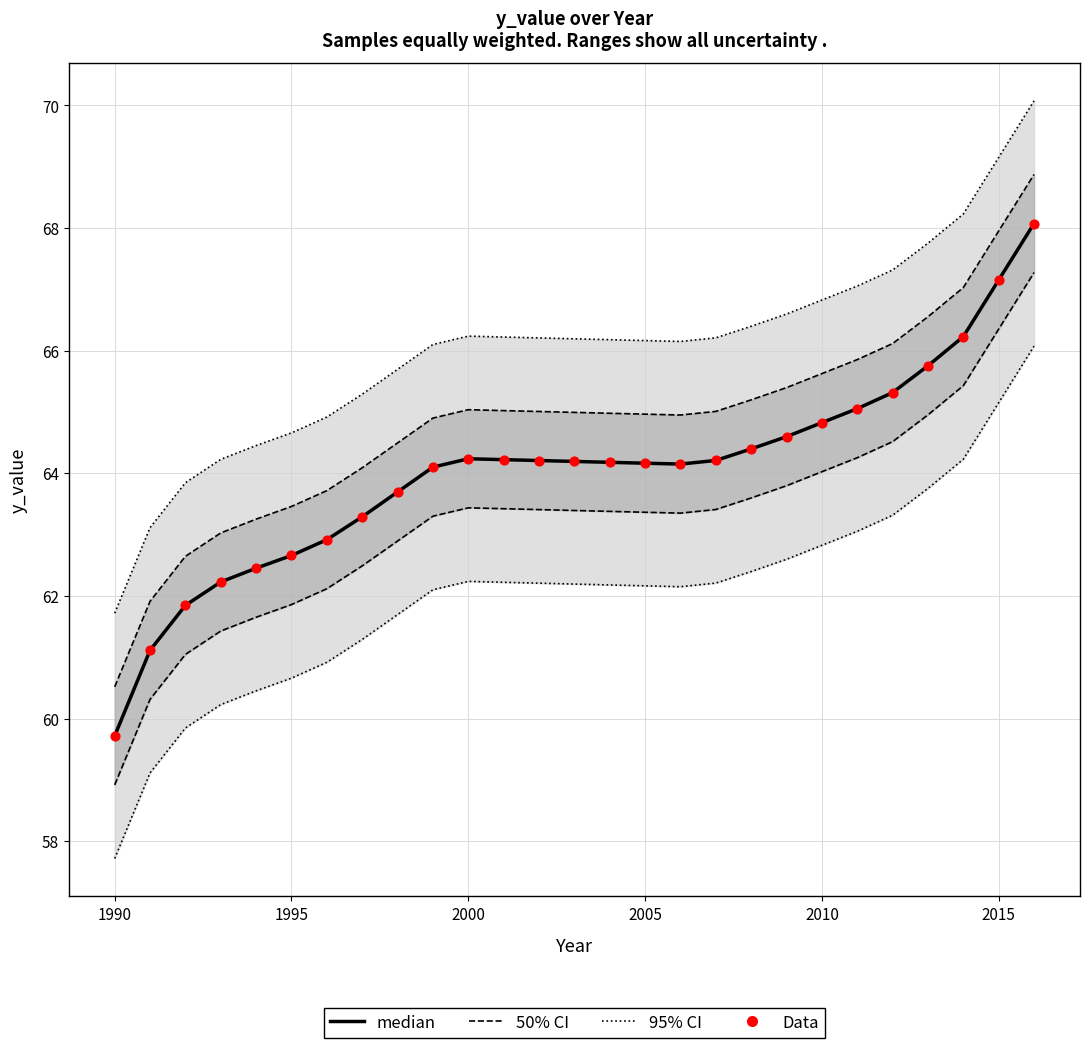

At how many categories does at least one series exceed 67?

6